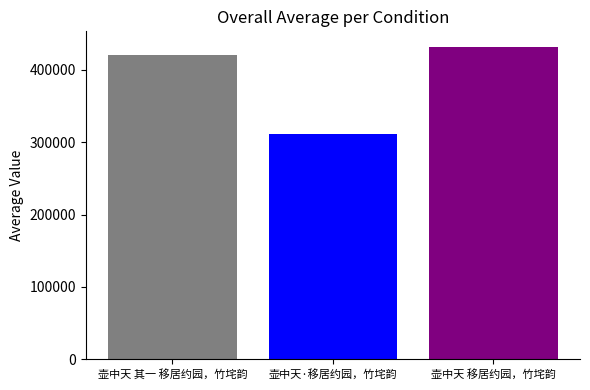

Between 壶中天·移居约园，竹垞韵 and 壶中天 移居约园，竹垞韵, which is larger?

壶中天 移居约园，竹垞韵